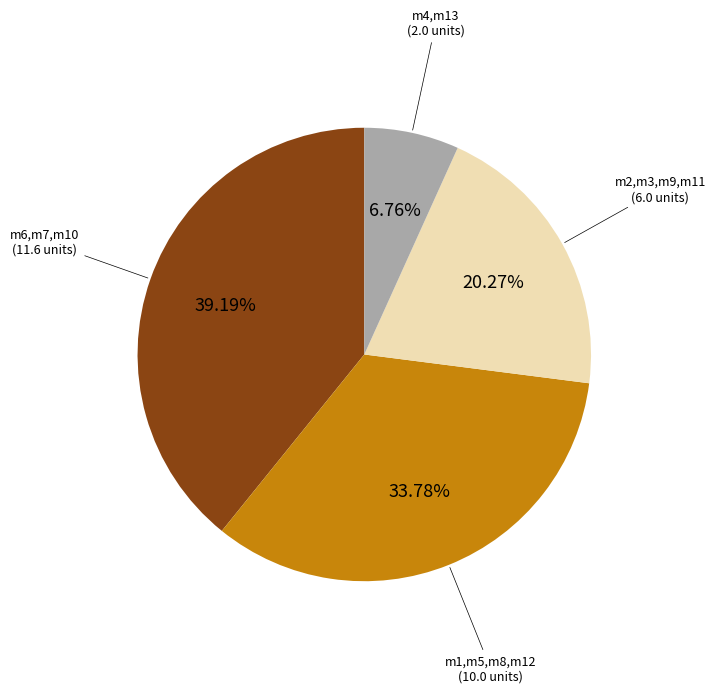

Is there any slice that represents more than half of the pie?

No